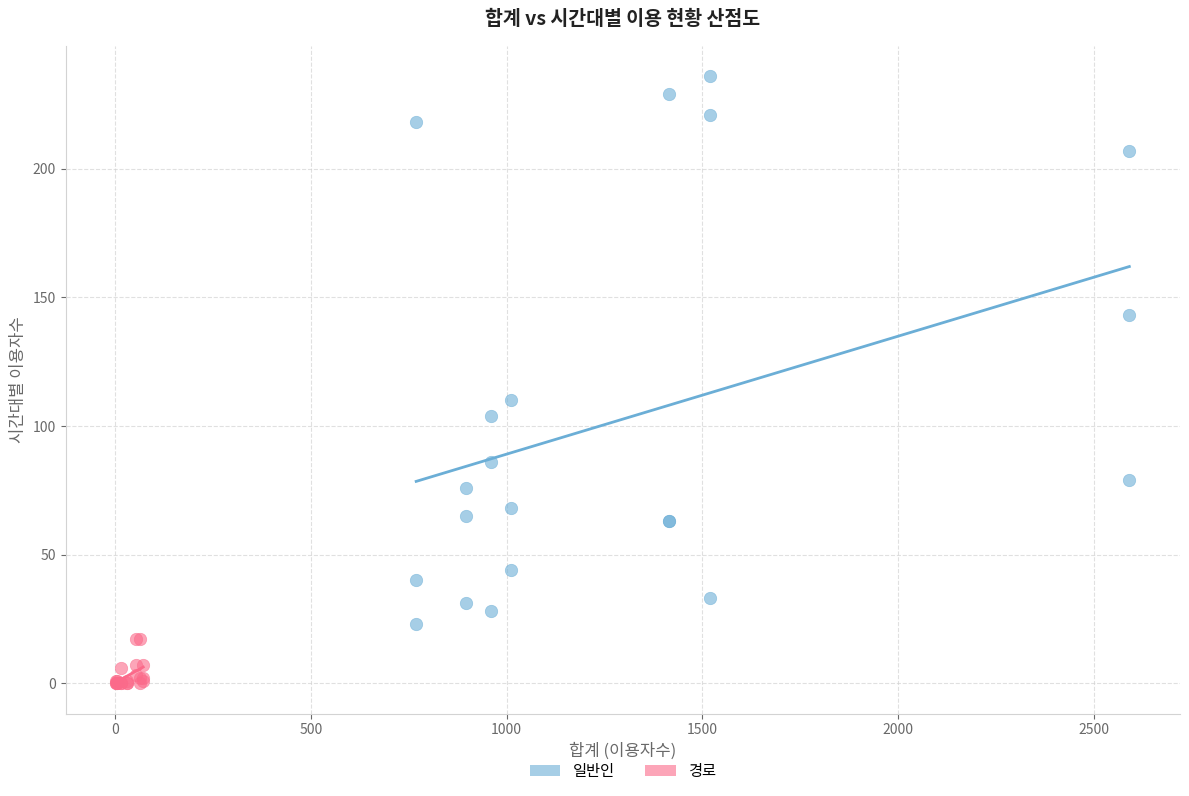

Which series contains the highest Y value?

일반인